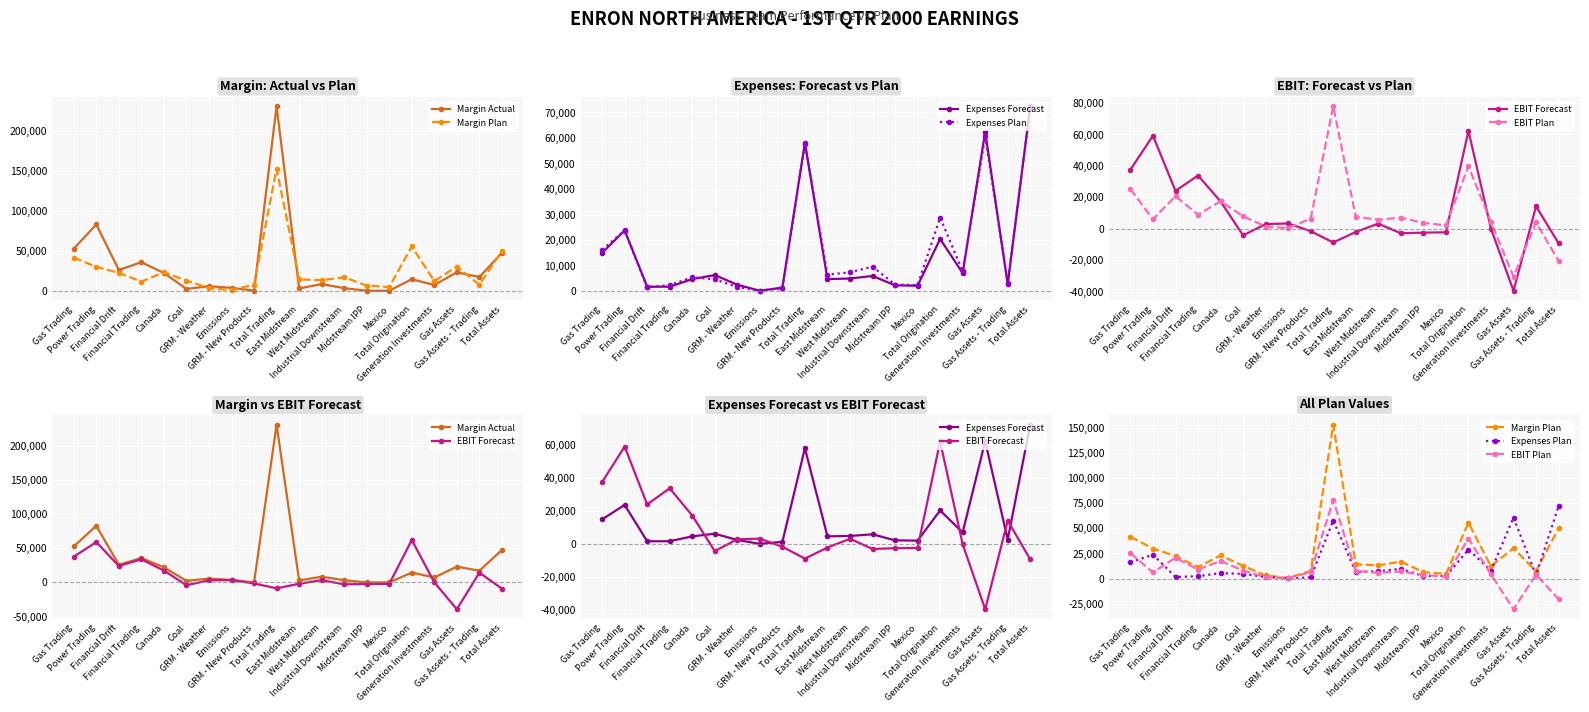

At which category is the sum across all series the highest?

Total Trading